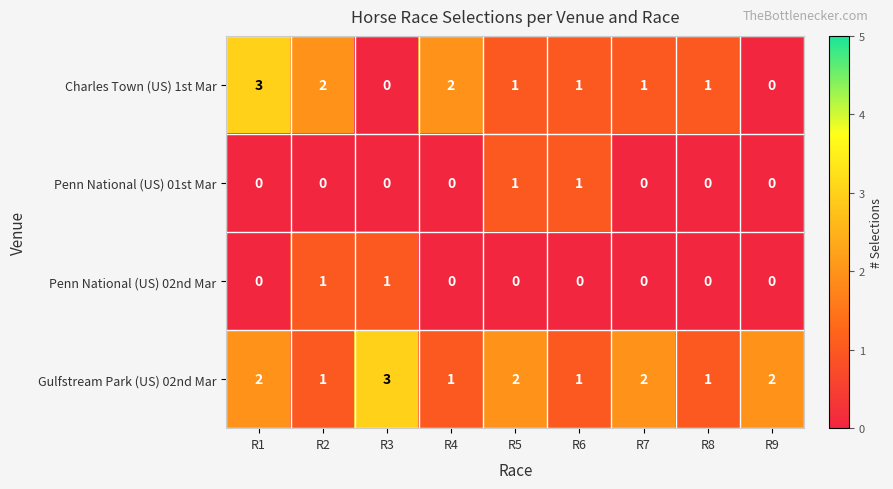

What is the spread (max minus min) of values at R3?

3